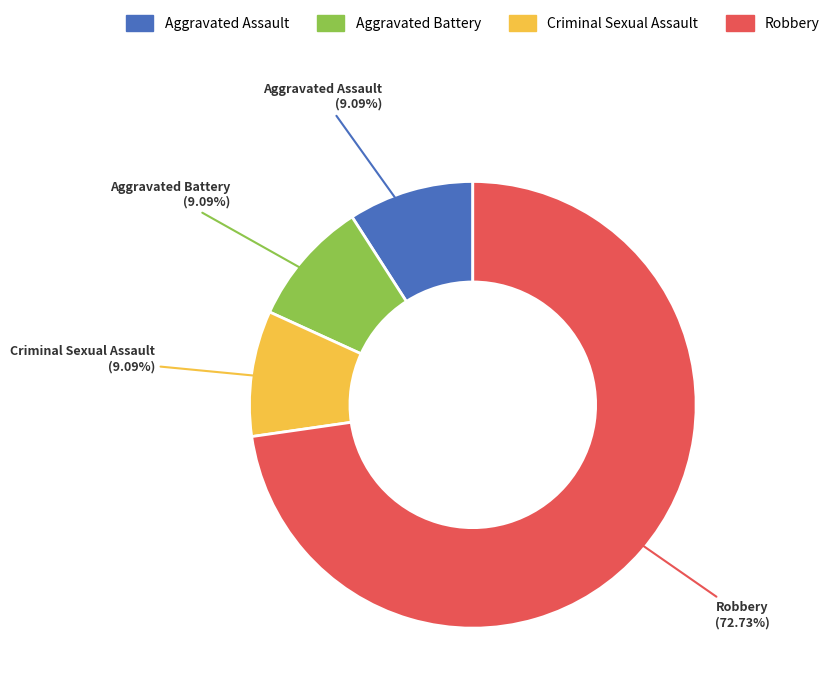

Is Criminal Sexual Assault the majority of the pie?

No